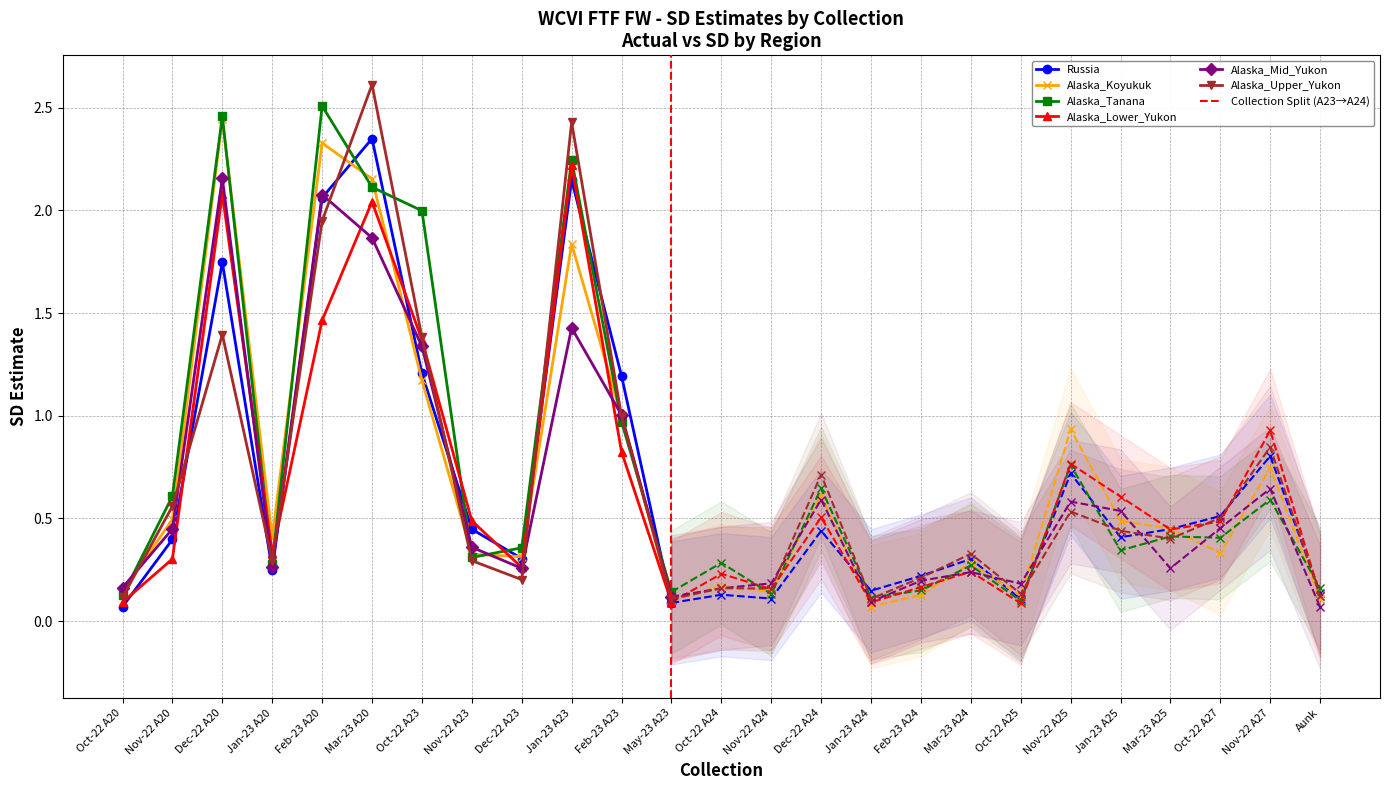

Which series has the largest total across all categories?

Alaska_Tanana